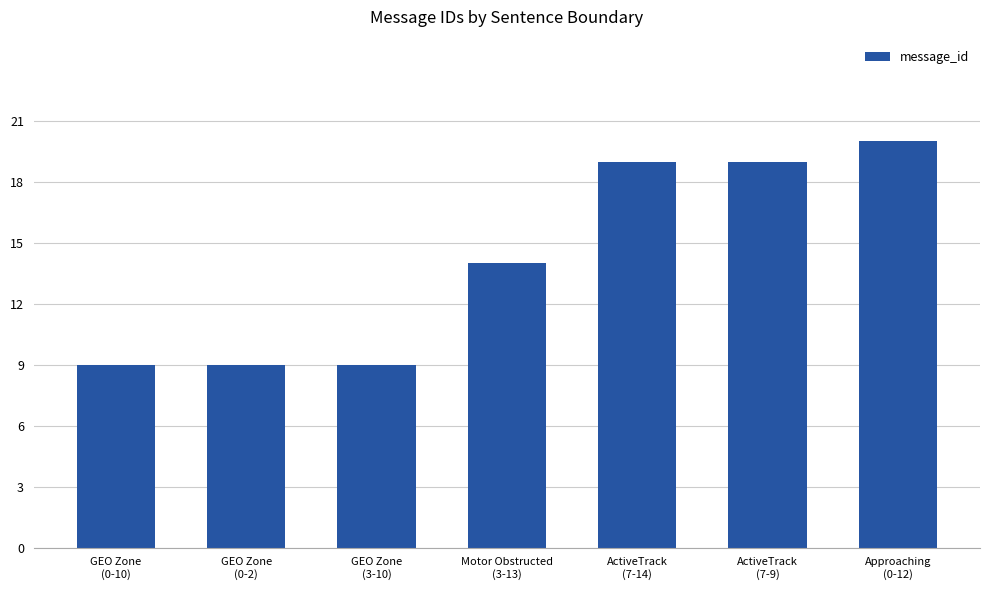

Reading left to right, what are all the values shown in this chart?

9	9	9	14	19	19	20